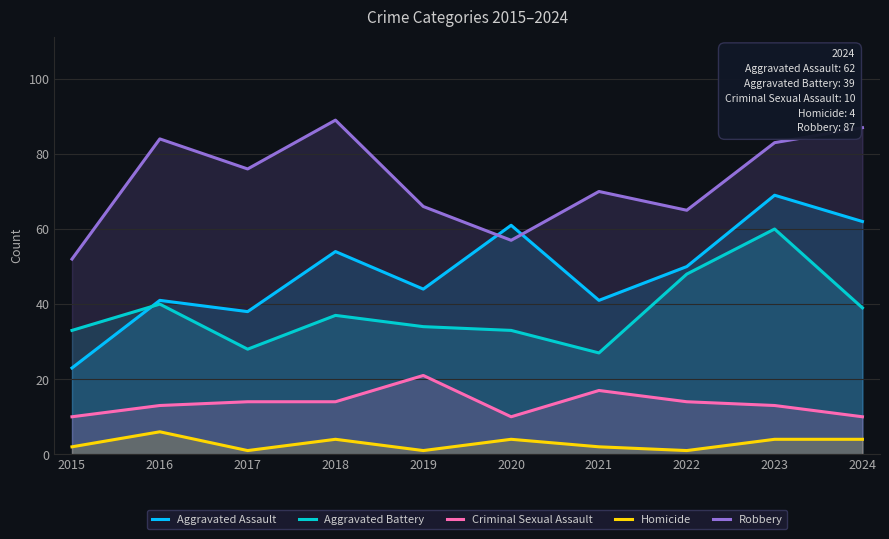

Which has a higher value, 2018 or 2015?

2018